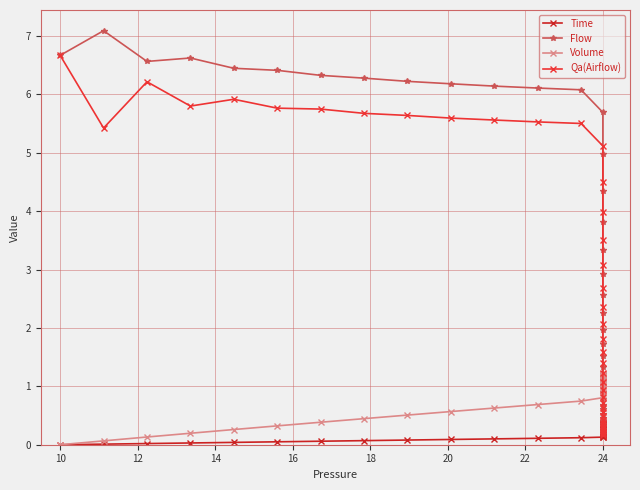

Does the chart have visible grid lines?

Yes